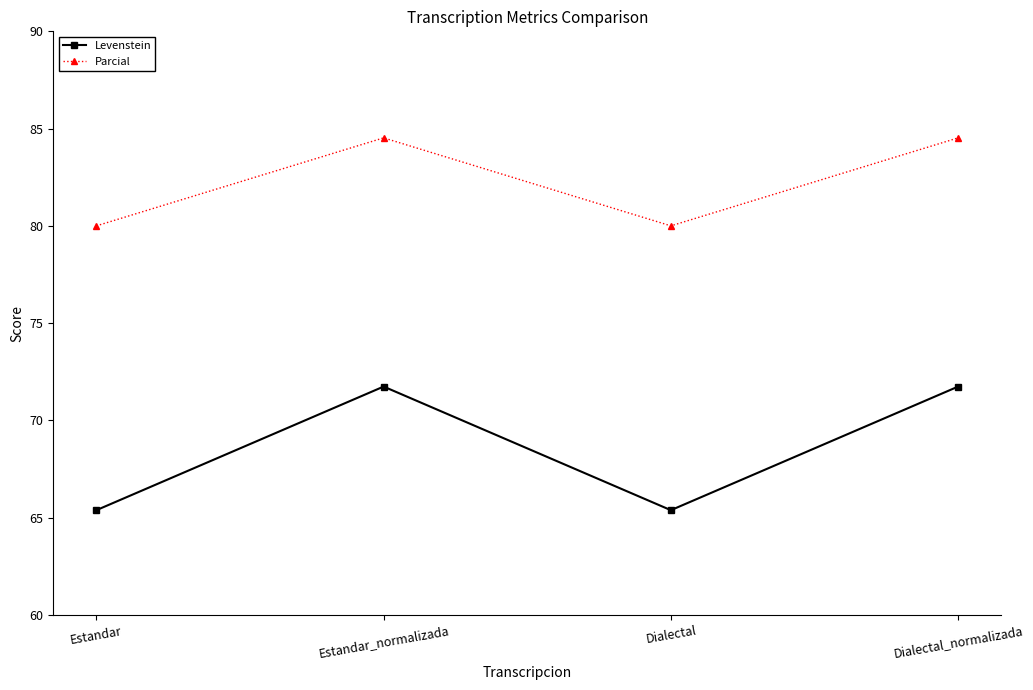

What is the spread (max minus min) of values at Dialectal_normalizada?

12.8